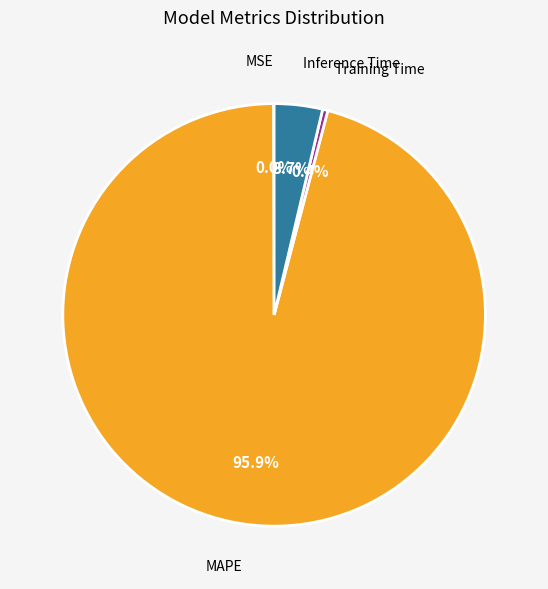

How much of the chart is everything except Training Time?

99.6%